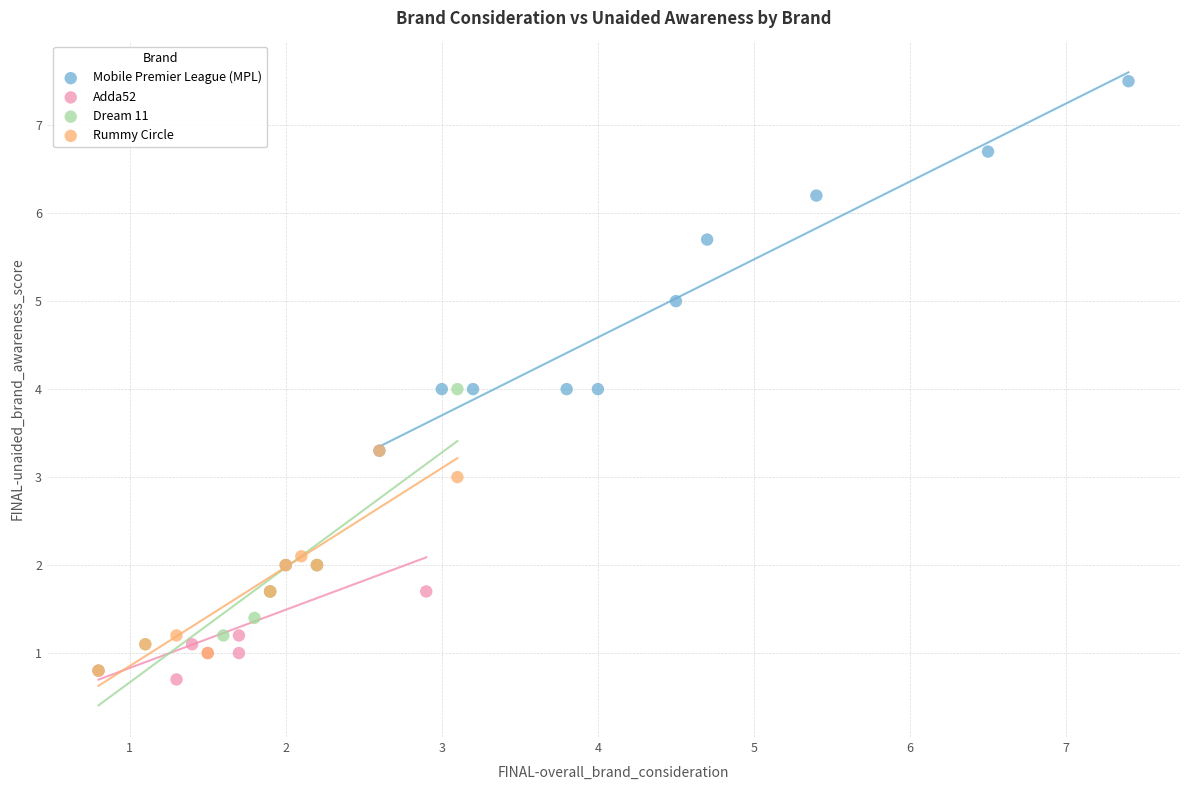

Which series reaches the maximum Y coordinate?

Mobile Premier League (MPL)